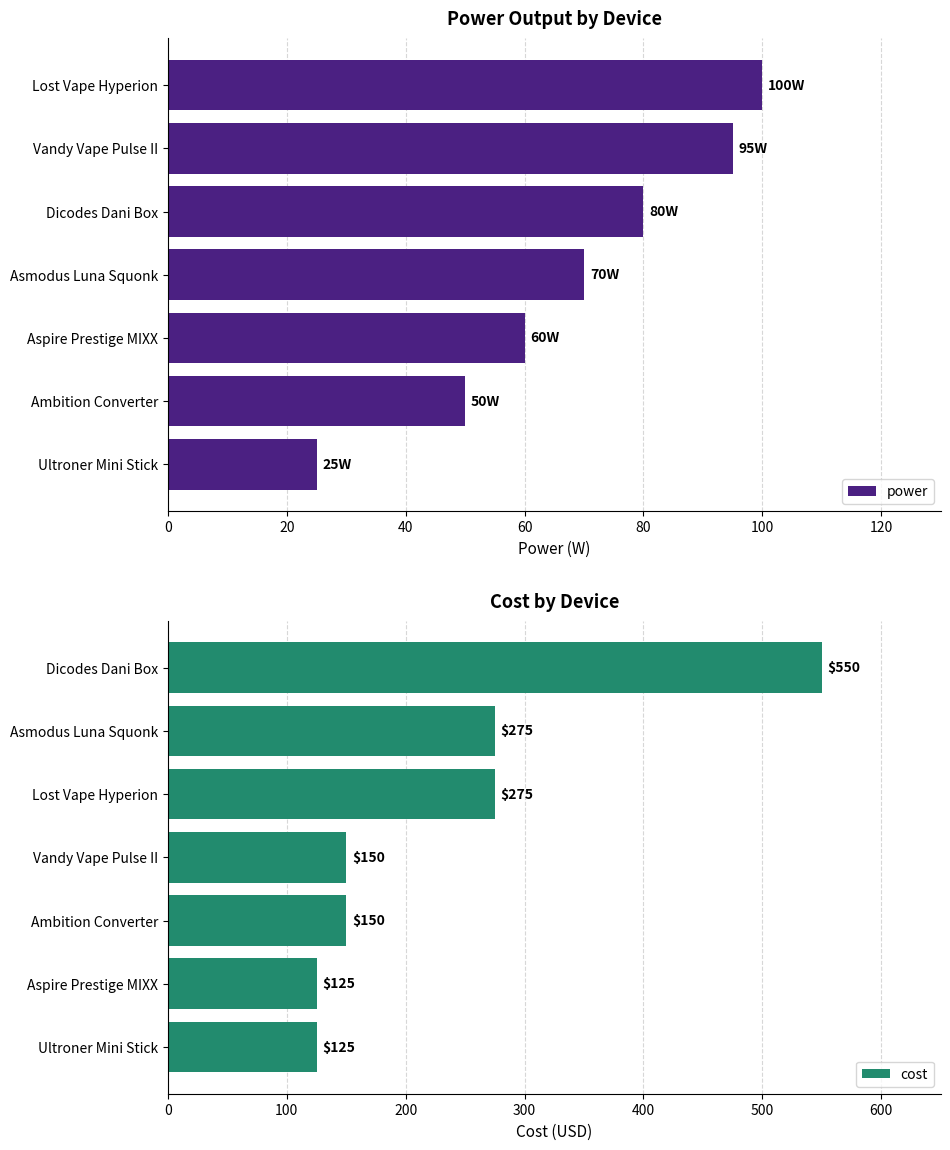

What is the minimum value for power?

25